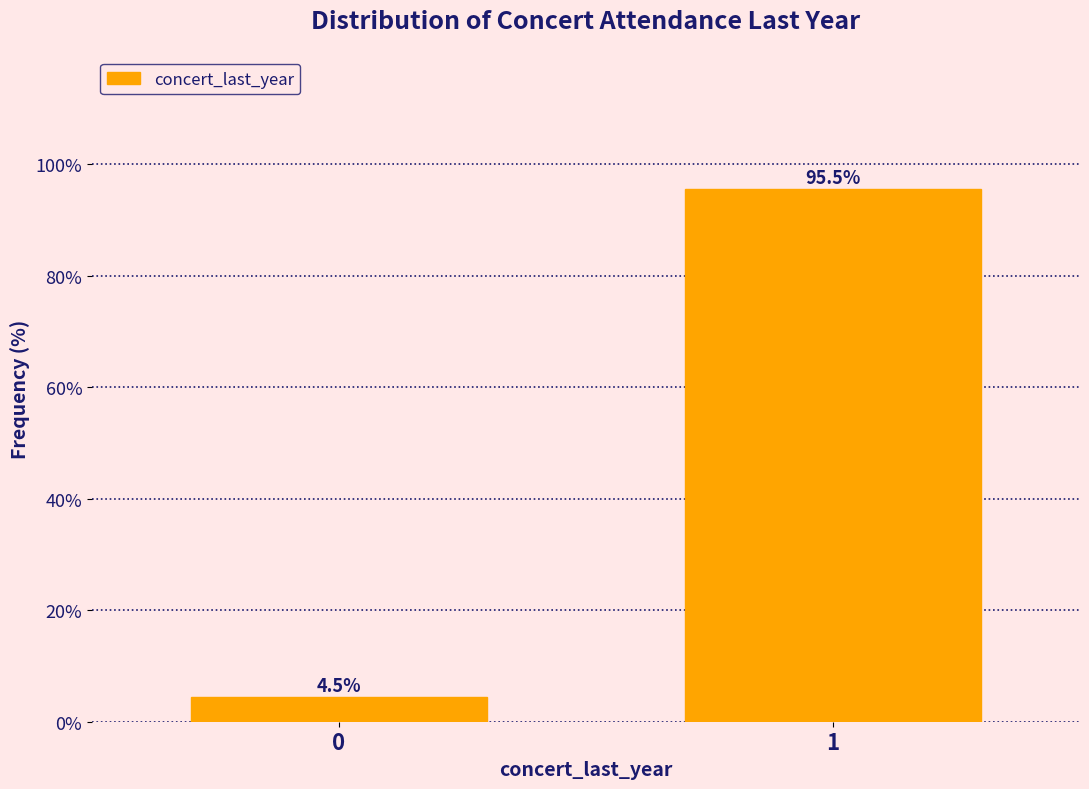

Reading left to right, what are all the values shown in this chart?

0=4.5	1=95.5